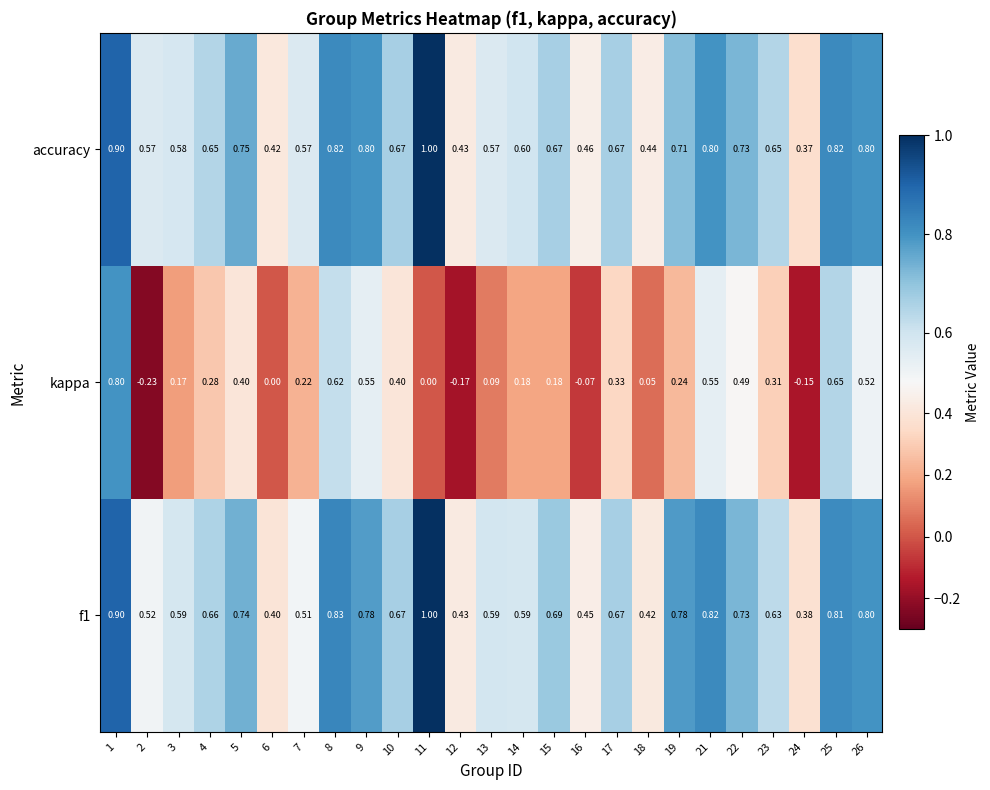

Is the value of accuracy at 26 greater than the value of kappa at 9?

Yes